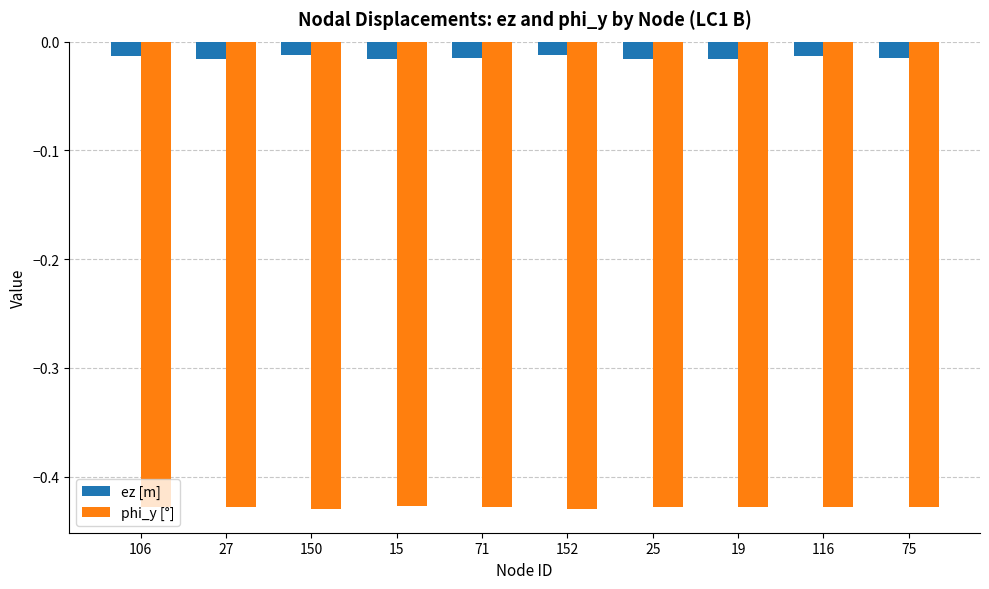

Which series has the largest range (max minus min)?

ez [m]